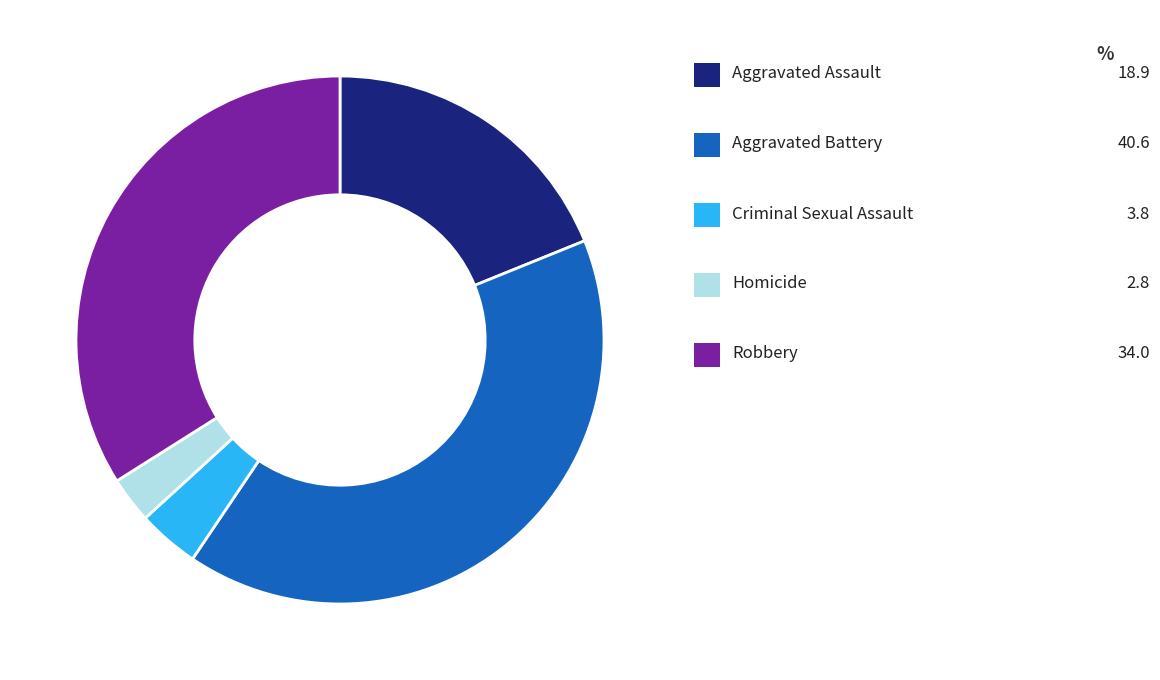

Is there a majority slice in this chart?

No